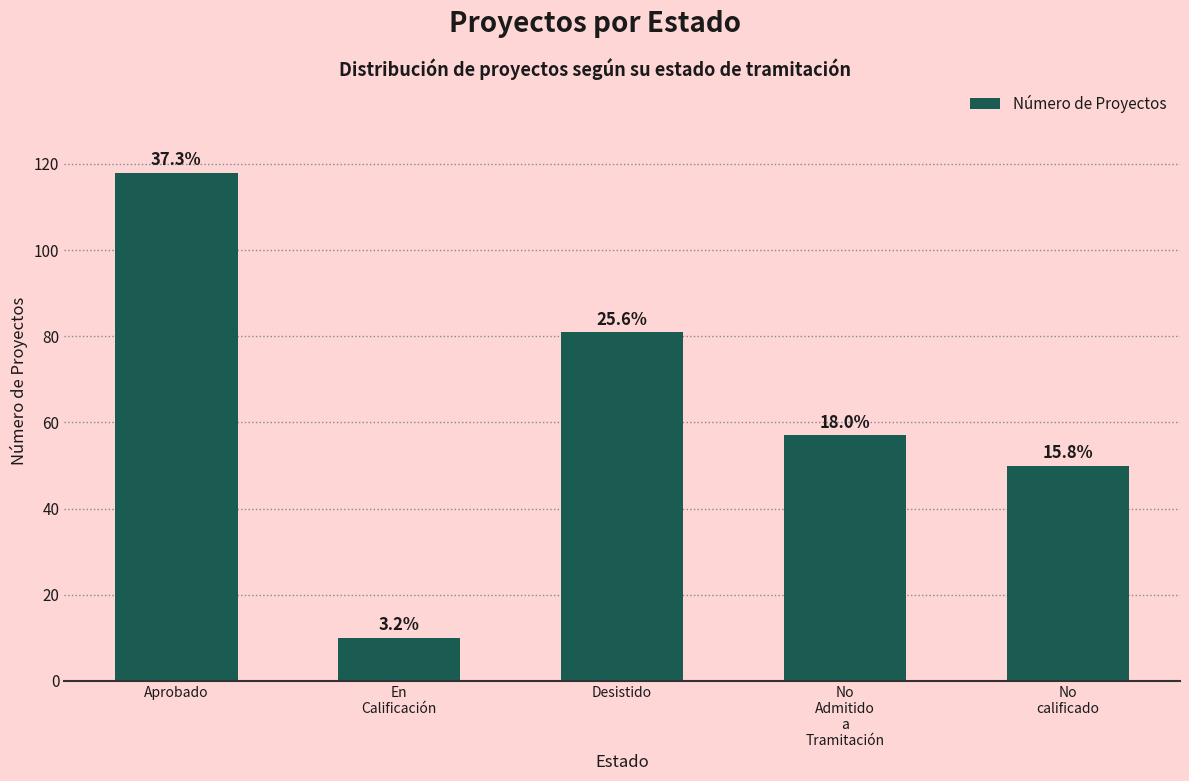

Reading left to right, list all the values displayed in this chart.

Aprobado=118	En
Calificación=10	Desistido=81	No
Admitido
a
Tramitación=57	No
calificado=50